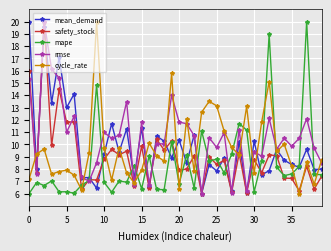

Which series has the largest total across all categories?

rmse